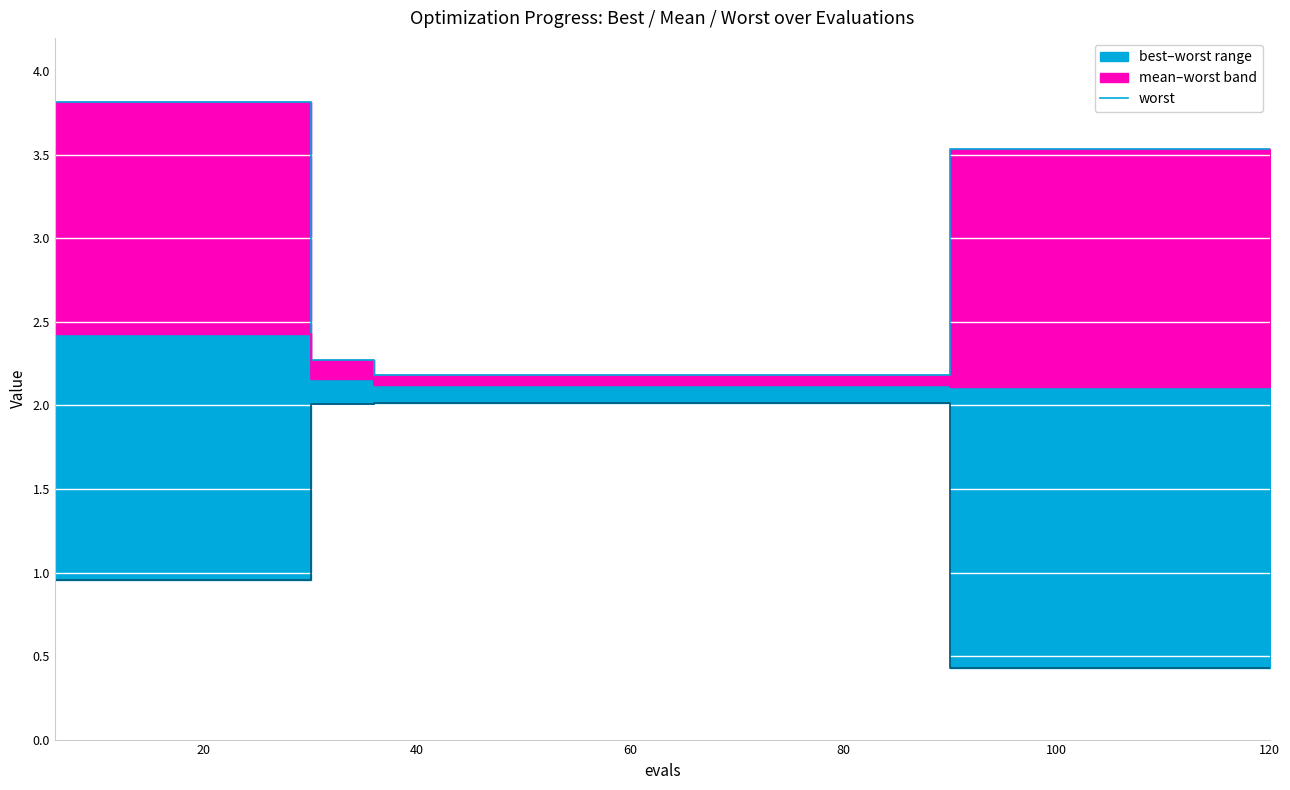

What is the maximum value for best?

2.0